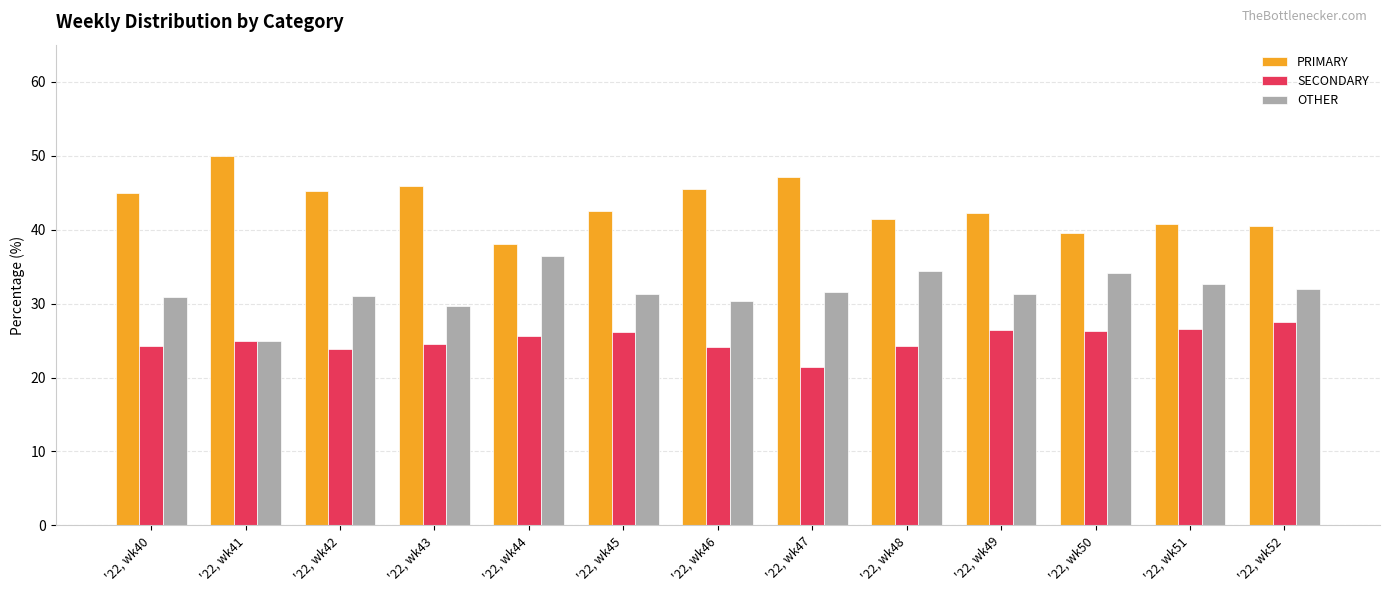

Rank the categories by SECONDARY value from highest to lowest.

'22, wk52, '22, wk51, '22, wk49, '22, wk50, '22, wk45, '22, wk44, '22, wk41, '22, wk43, '22, wk48, '22, wk40, '22, wk46, '22, wk42, '22, wk47